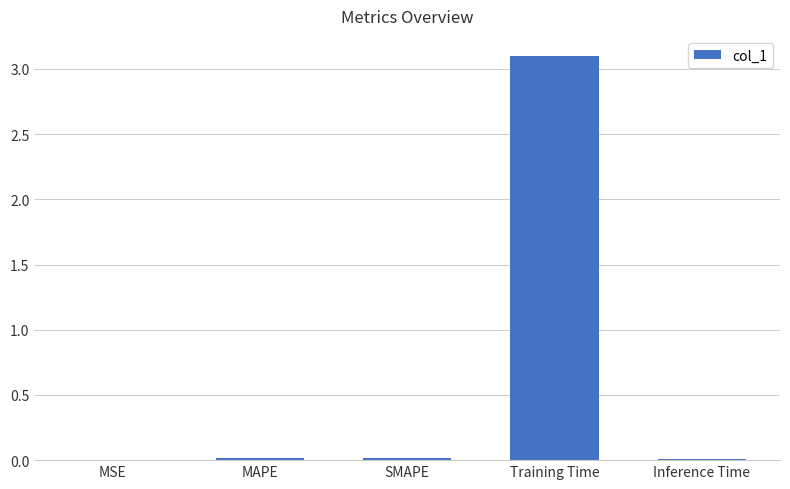

Which label corresponds to the largest value in the chart?

Training Time